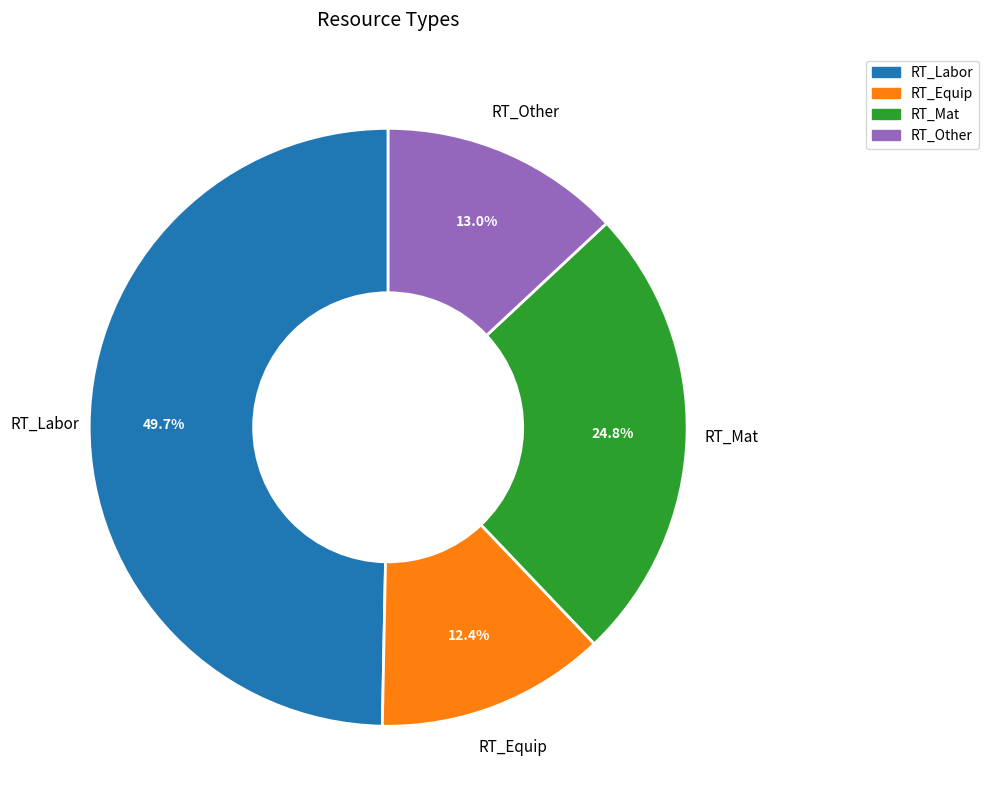

What is the largest slice in the pie chart?

RT_Labor